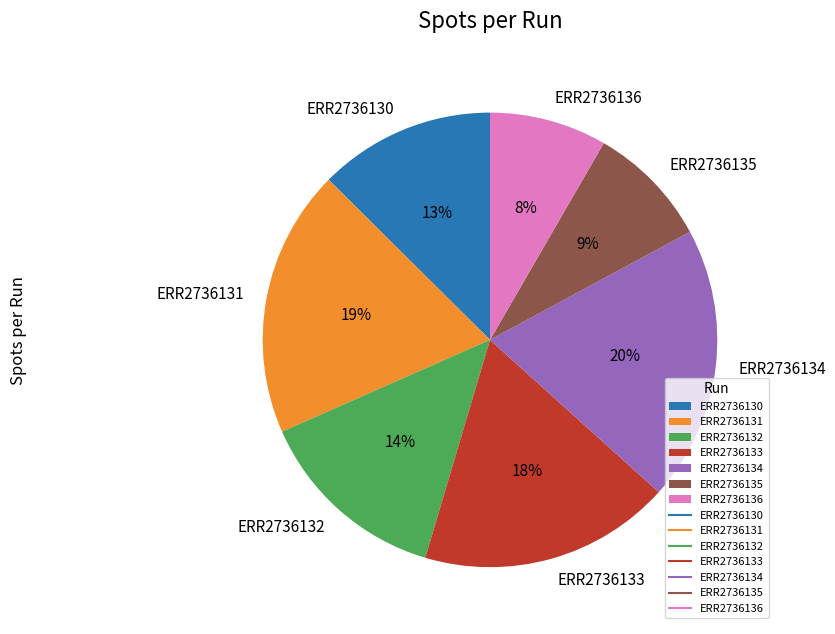

Does ERR2736130 represent more than half of the total?

No